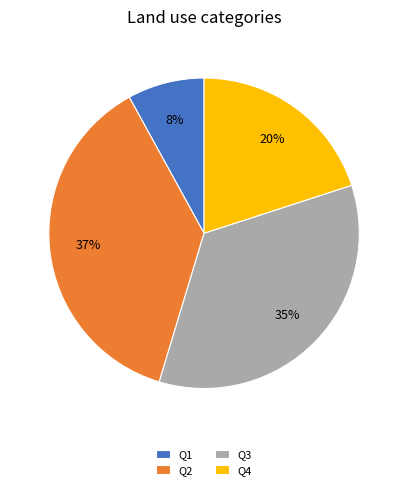

Is Q1 the majority of the pie?

No